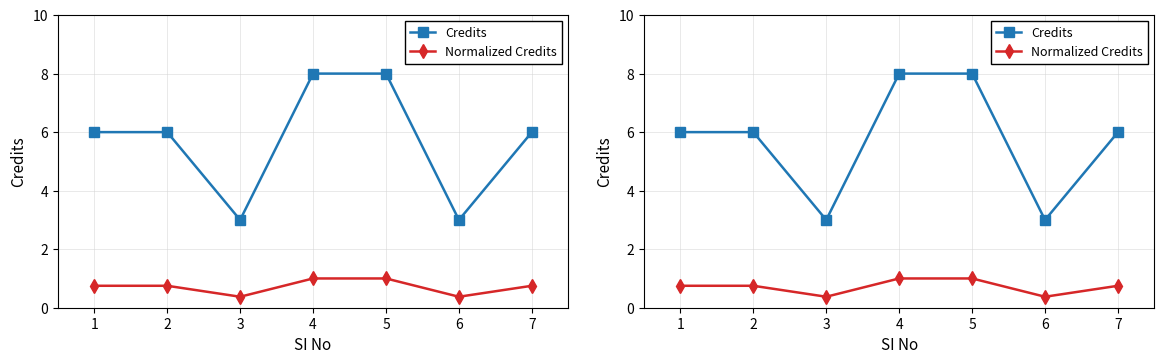

What is the total value across all series at 2?

6.8